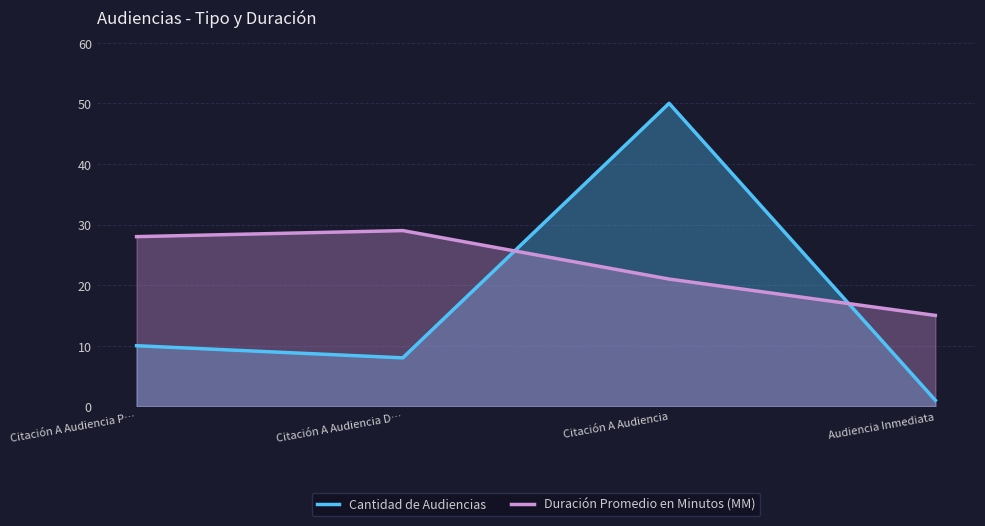

What is the spread (max minus min) of values at Audiencia Inmediata?

14